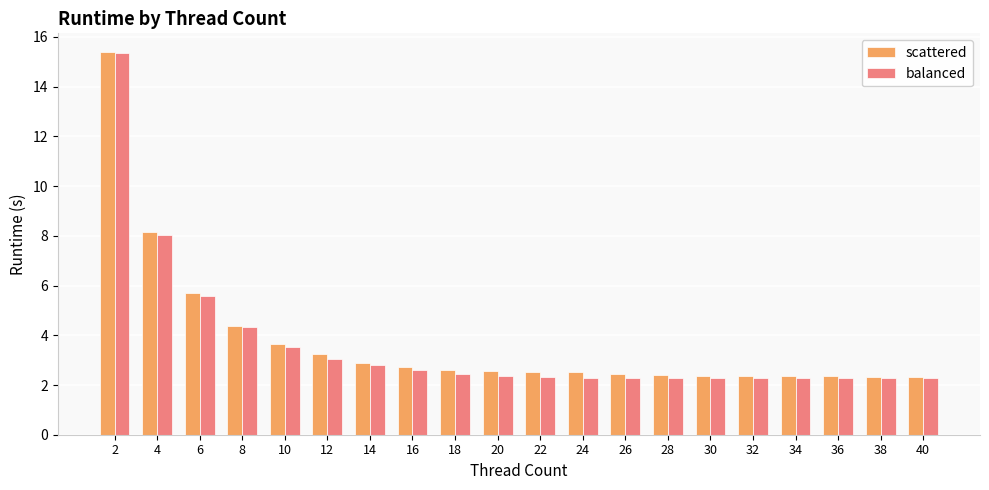

Rank the series at 20 from lowest to highest value.

balanced, scattered